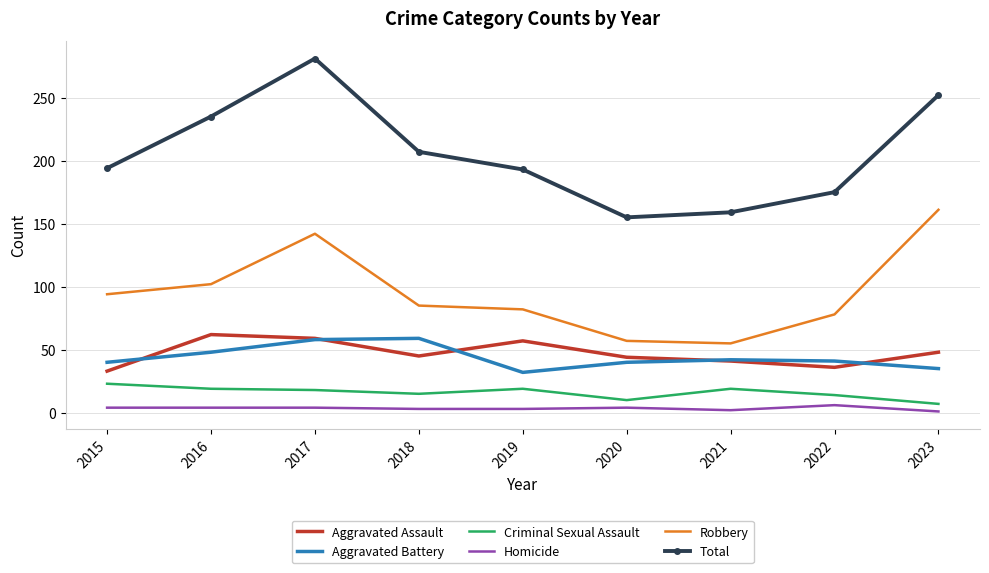

Is the value of Homicide at 2023 greater than the value of Aggravated Assault at 2022?

No